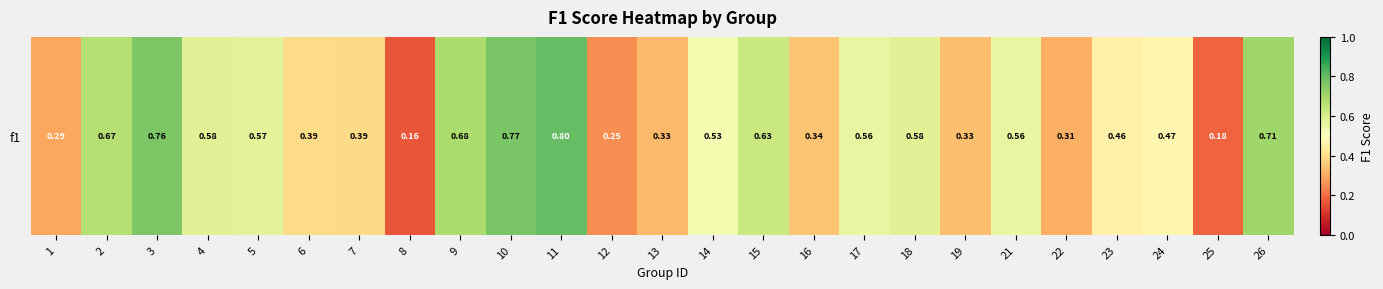

What is the difference between the maximum and minimum values?

0.6